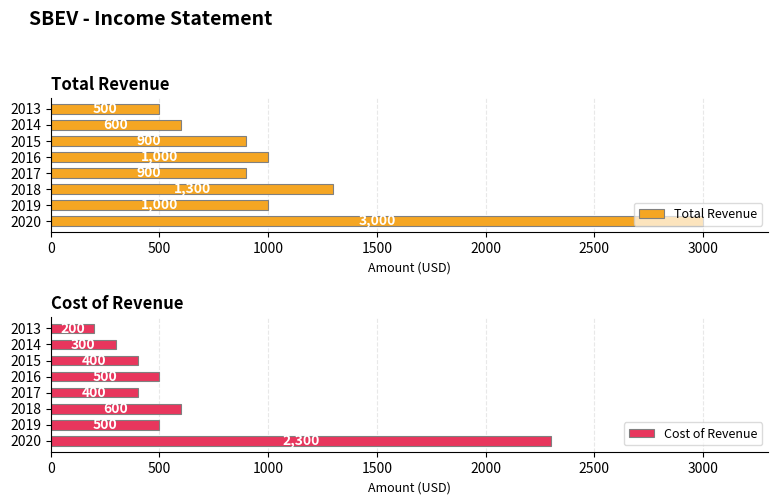

What is the highest value of the Total Revenue series?

3000